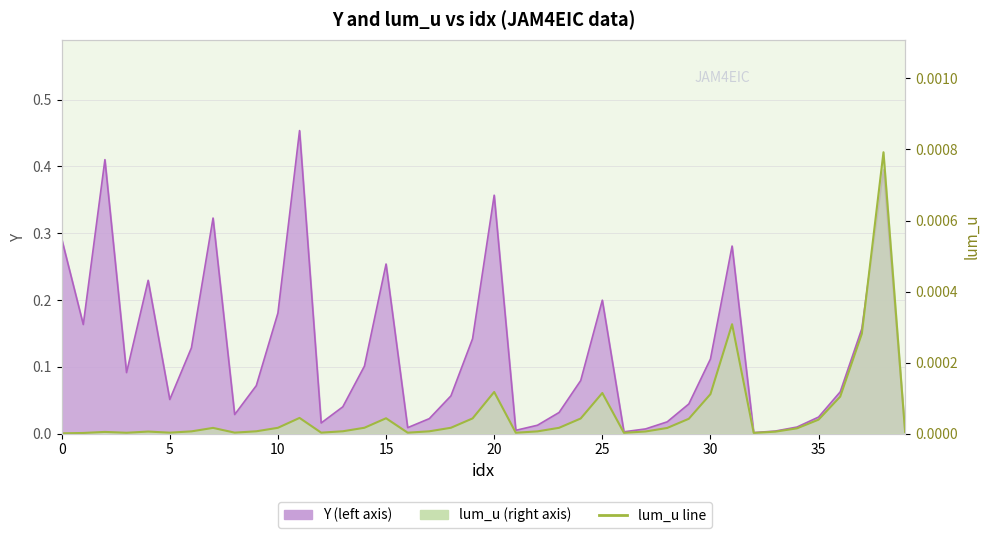

Rank the series at 35 from lowest to highest value.

lum_u line, Y line